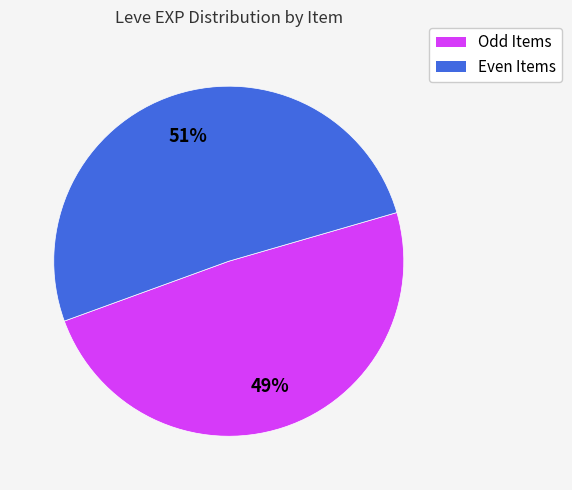

To the nearest percent, what is the average slice percentage?

50%